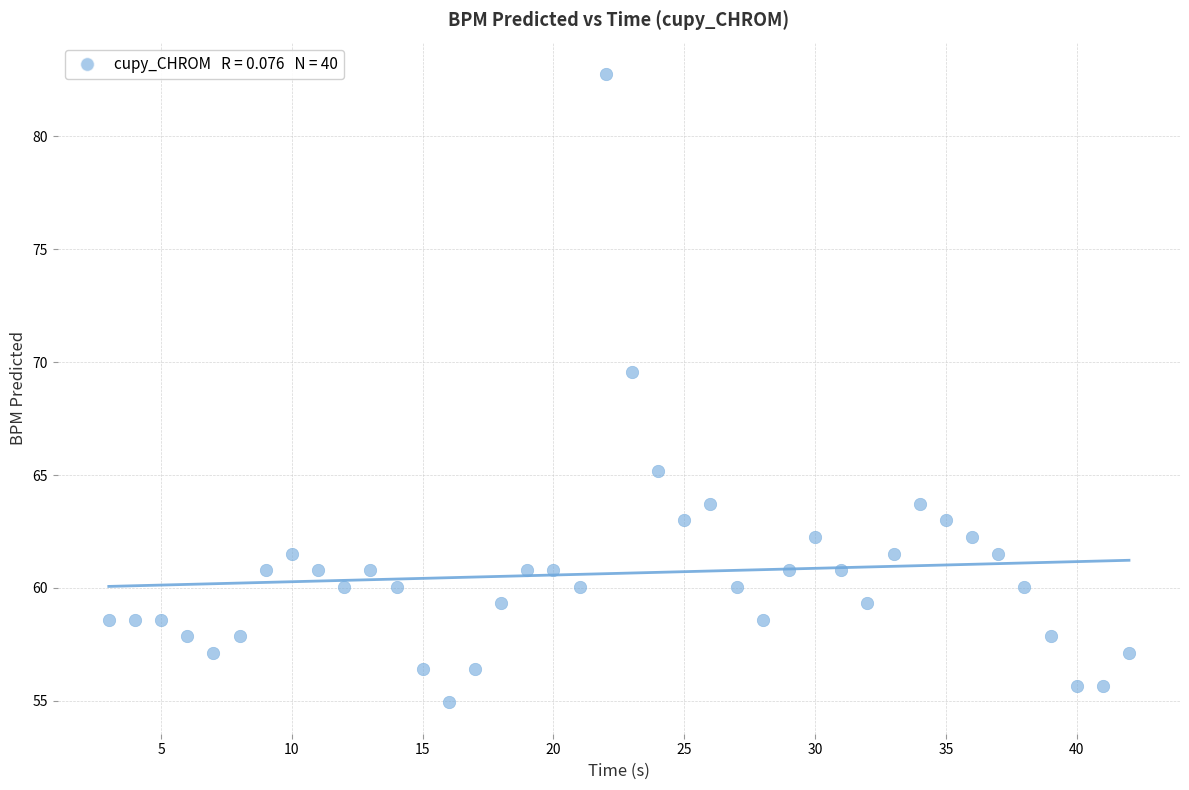

What Y value in the scatter plot is closest to 68?

69.6